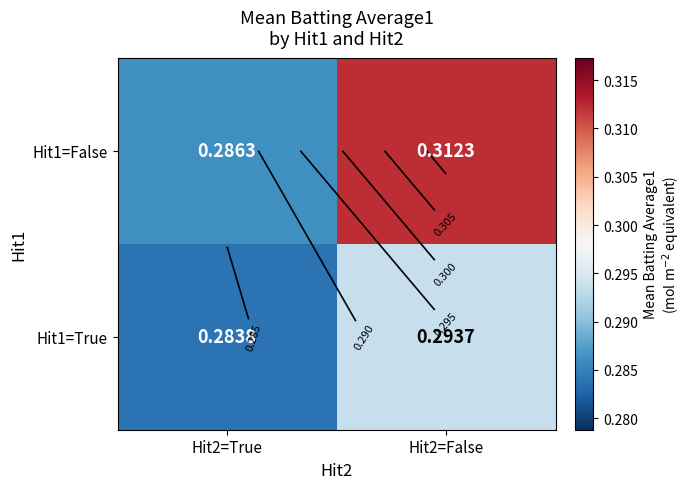

How many categories are shown in the chart?

2